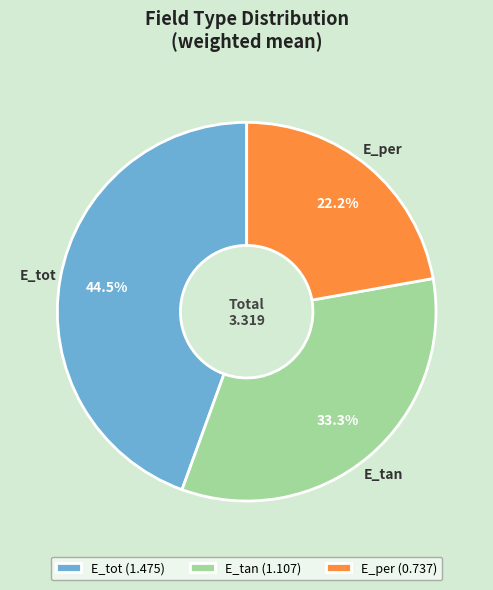

Rank the categories by value from highest to lowest.

E_tot, E_tan, E_per